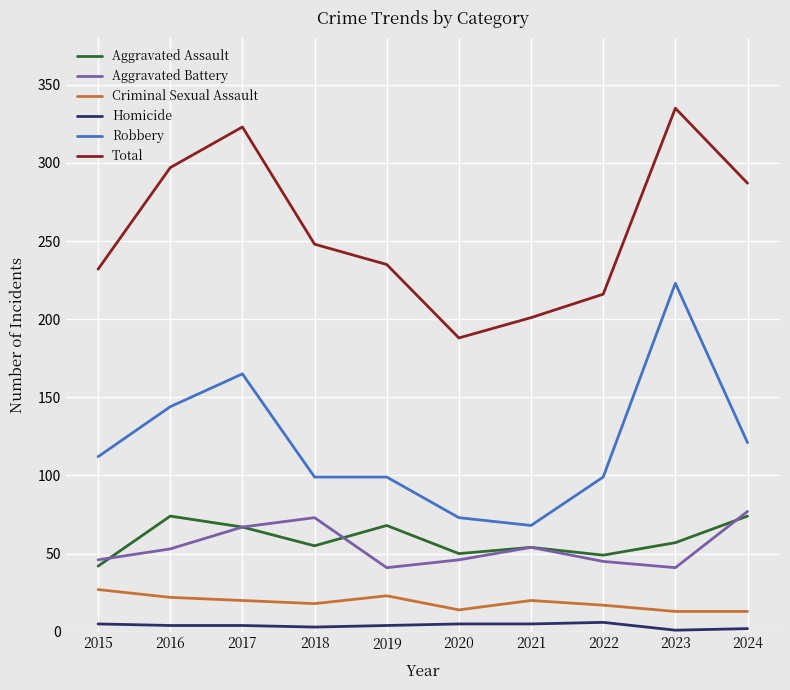

True or false: Robbery has a value of 223 at 2023.

True